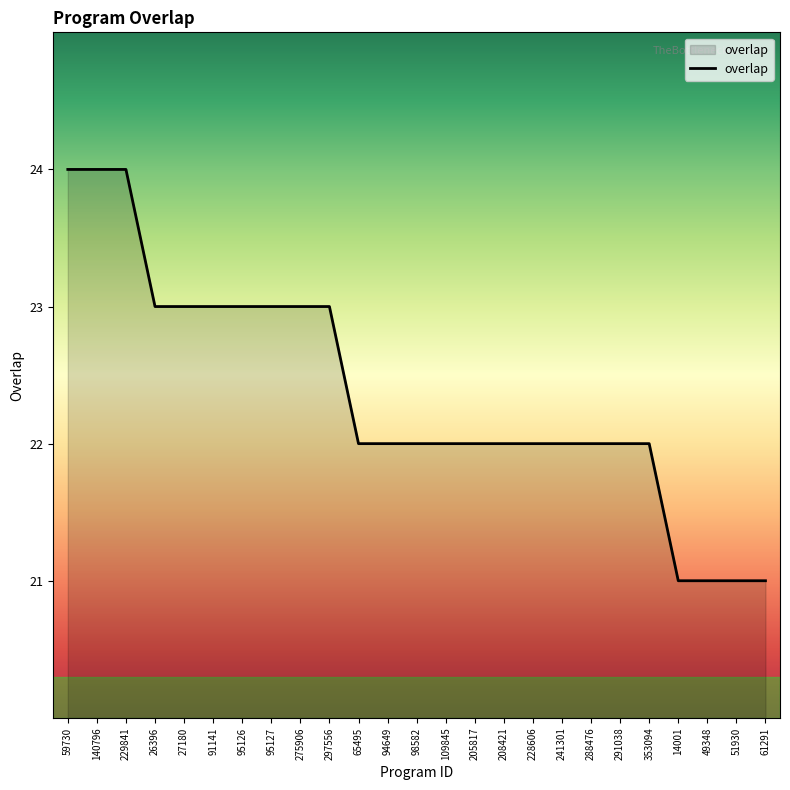

What is the average value?

22